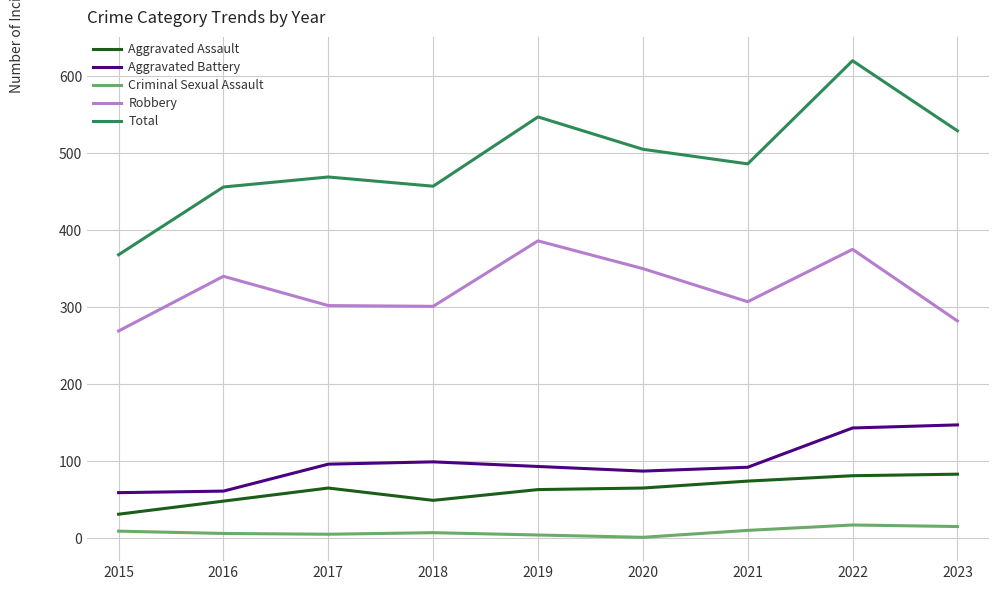

Which series has the largest range (max minus min)?

Total